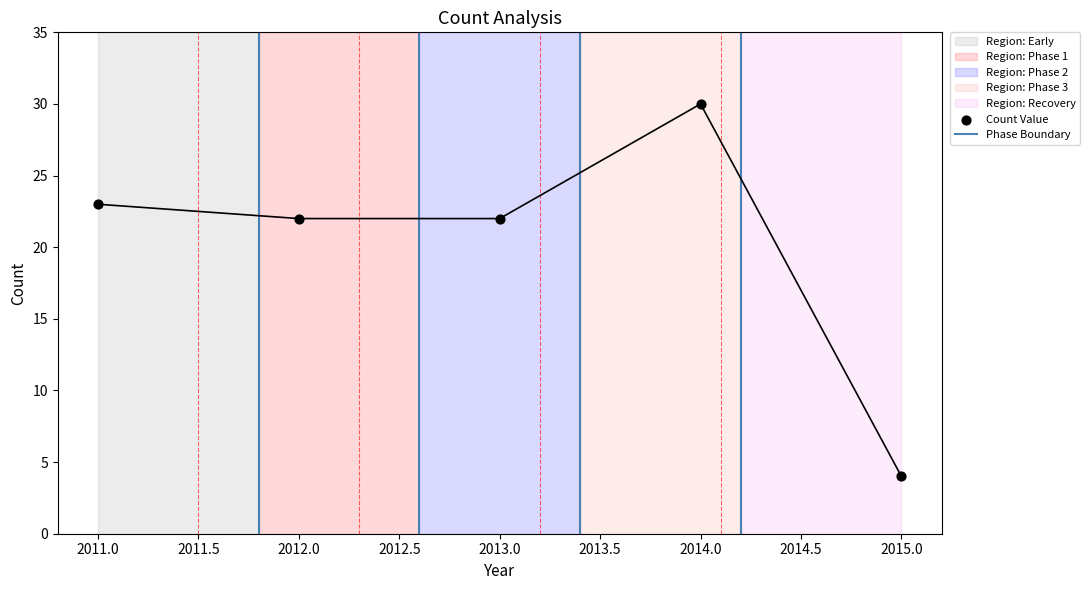

What is the range of Y values (max minus min)?

26